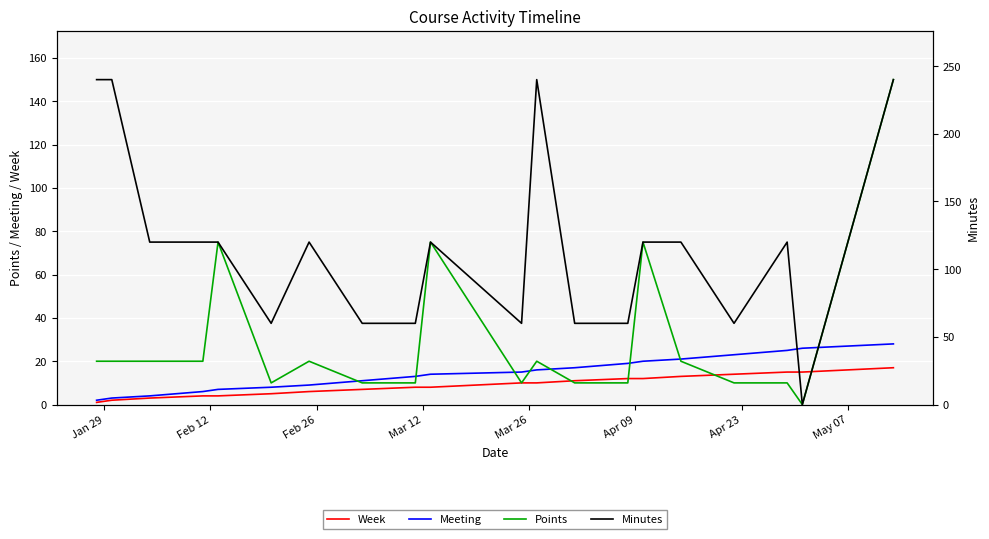

Does the chart display data point markers on the line(s)?

No